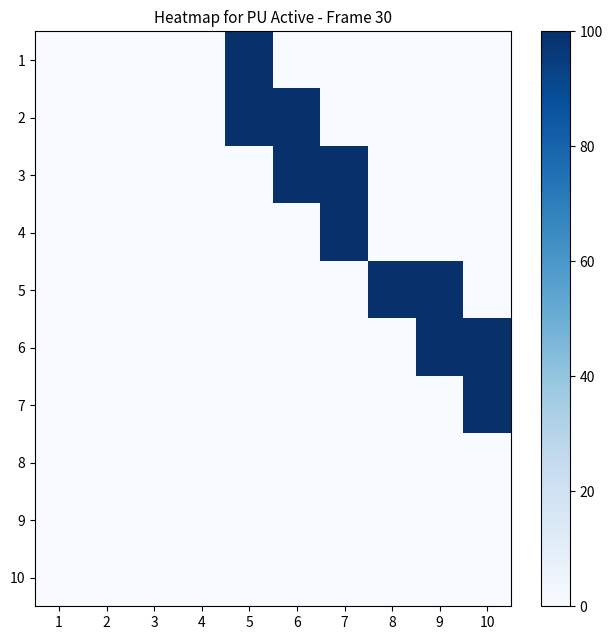

Reading right to left, what are all the values shown in this chart?

1: 10=0	9=0	8=0	7=0	6=0	5=1	4=0	3=0	2=0	1=0
2: 10=0	9=0	8=0	7=0	6=1	5=1	4=0	3=0	2=0	1=0
3: 10=0	9=0	8=0	7=1	6=1	5=0	4=0	3=0	2=0	1=0
4: 10=0	9=0	8=0	7=1	6=0	5=0	4=0	3=0	2=0	1=0
5: 10=0	9=1	8=1	7=0	6=0	5=0	4=0	3=0	2=0	1=0
6: 10=1	9=1	8=0	7=0	6=0	5=0	4=0	3=0	2=0	1=0
7: 10=1	9=0	8=0	7=0	6=0	5=0	4=0	3=0	2=0	1=0
8: 10=0	9=0	8=0	7=0	6=0	5=0	4=0	3=0	2=0	1=0
9: 10=0	9=0	8=0	7=0	6=0	5=0	4=0	3=0	2=0	1=0
10: 10=0	9=0	8=0	7=0	6=0	5=0	4=0	3=0	2=0	1=0